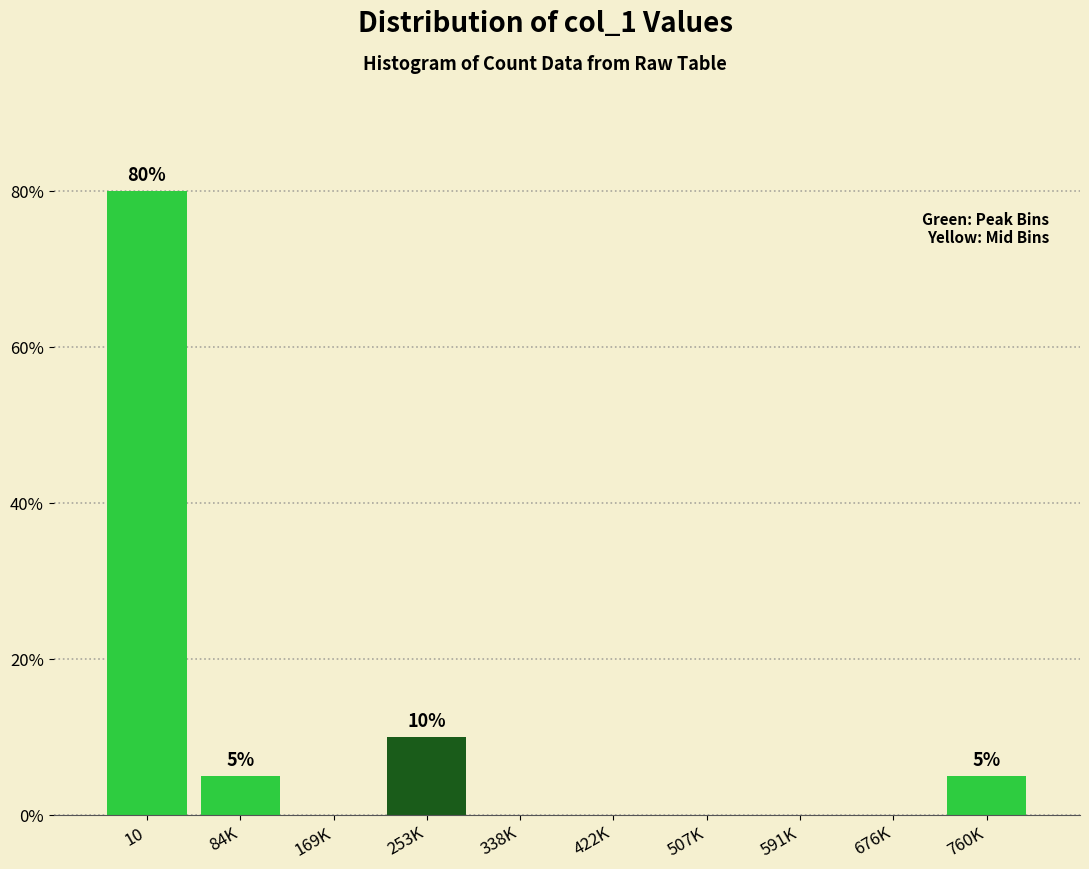

Reading left to right, list all the values displayed in this chart.

10=80	84K=5	169K=0	253K=10	338K=0	422K=0	507K=0	591K=0	676K=0	760K=5